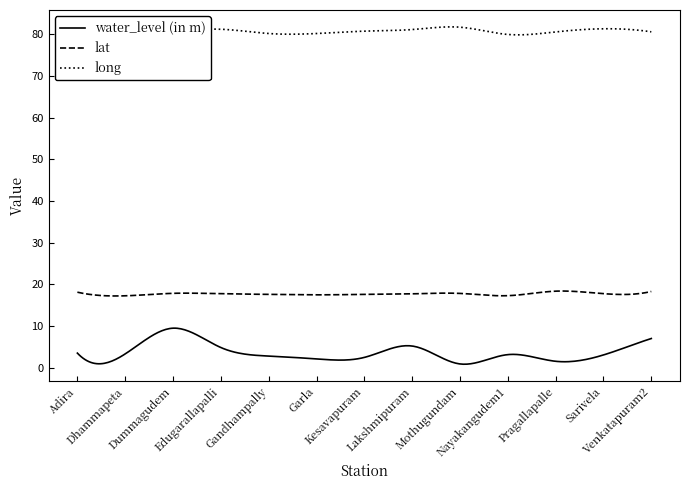

How many lines are shown in the chart?

3